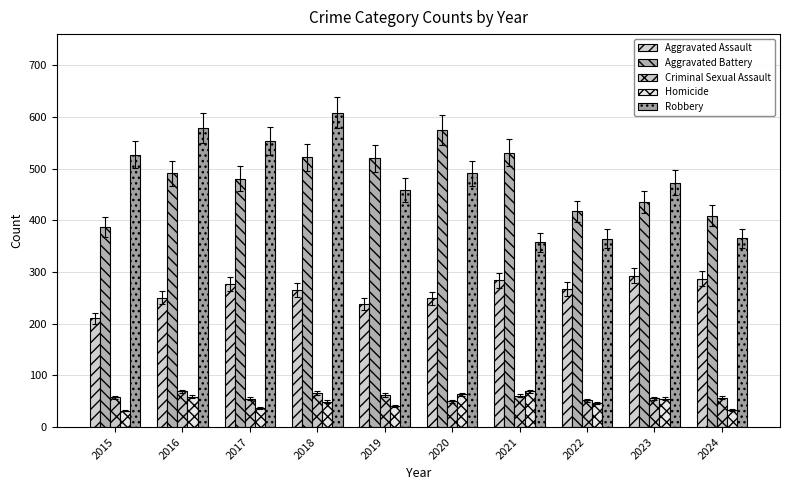

Is the value of Robbery at 2017 greater than the value of Aggravated Assault at 2024?

Yes